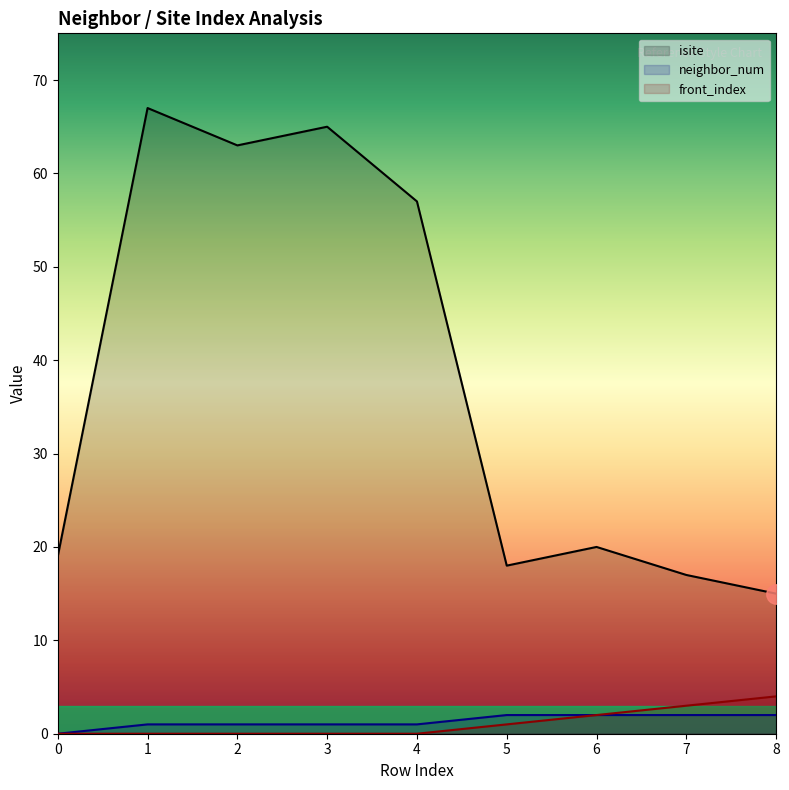

What is the spread (max minus min) of values at 5?

17